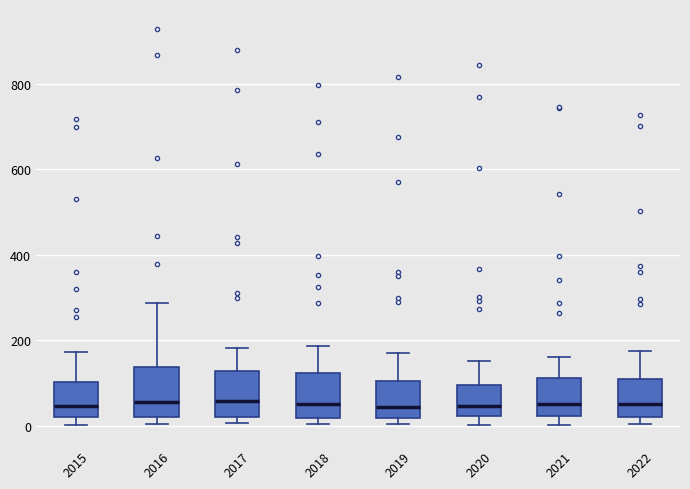

Reading left to right, read every box against the y-axis: the position of its median line, the range the box covers, and the ends of its whiskers. The values are not printed on the chart, so give them approximately, as read against the axis.

2015: median 40, box 20 to 100, whiskers 0 to 180
2016: median 60, box 20 to 140, whiskers 0 to 280
2017: median 60, box 20 to 120, whiskers 0 to 180
2018: median 60, box 20 to 120, whiskers 0 to 180
2019: median 40, box 20 to 100, whiskers 0 to 180
2020: median 40, box 20 to 100, whiskers 0 to 160
2021: median 60, box 20 to 120, whiskers 0 to 160
2022: median 60, box 20 to 120, whiskers 0 to 180